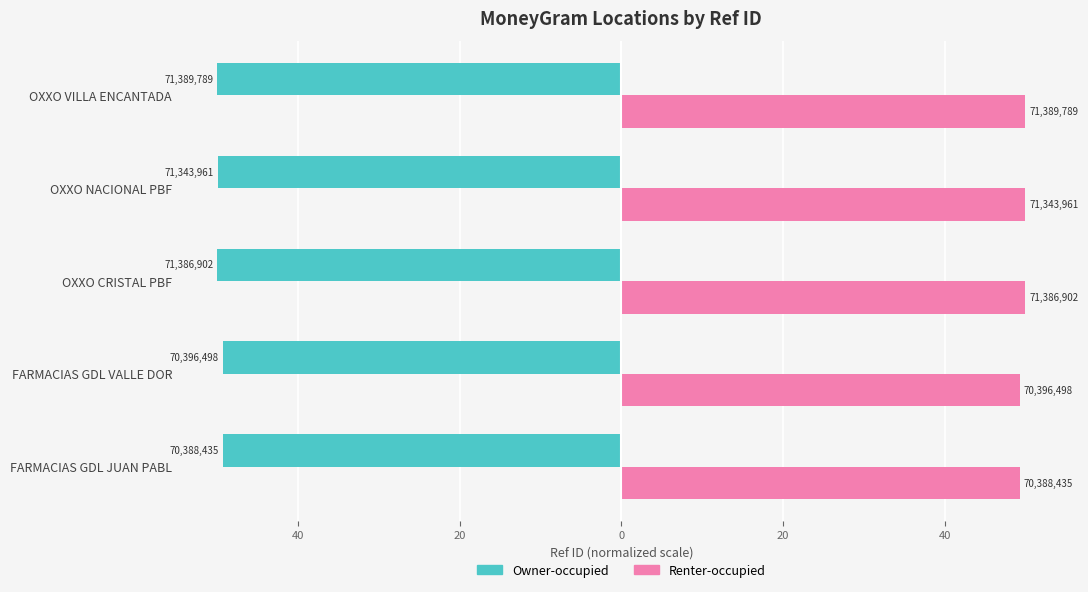

What are all the series names shown in the legend?

Owner-occupied, Renter-occupied